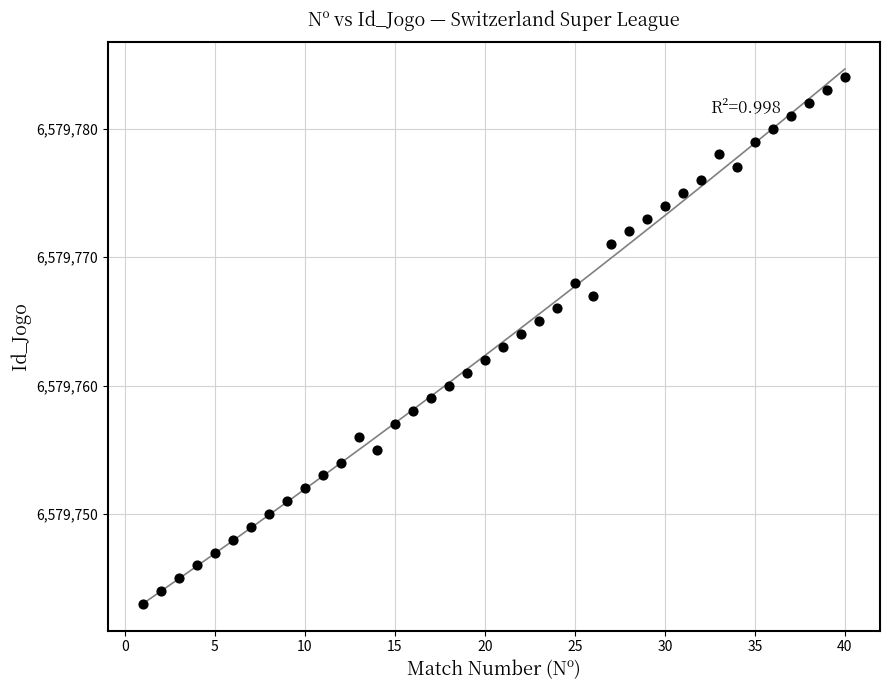

What is the range of X values (max minus min)?

39